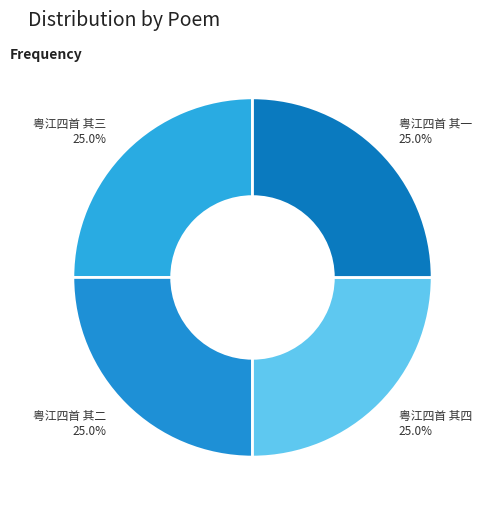

True or false: 粤江四首 其三 accounts for 12% of the total.

False